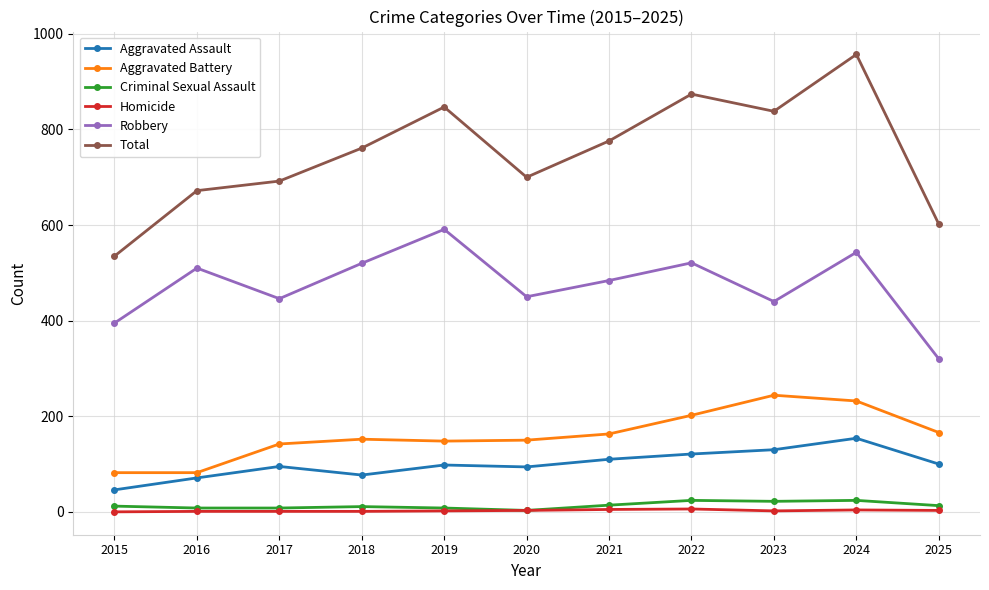

Which series has the largest range (max minus min)?

Total